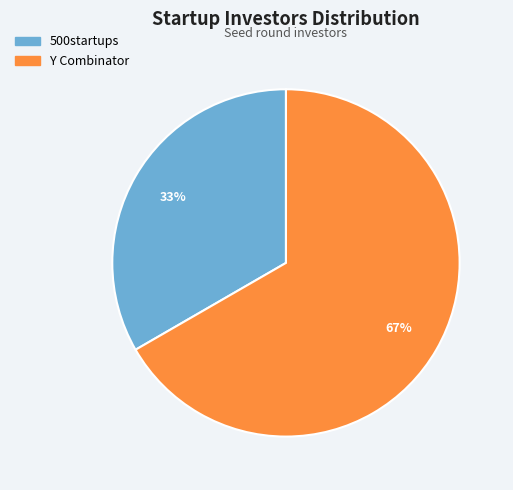

How many slices are in this pie chart?

2